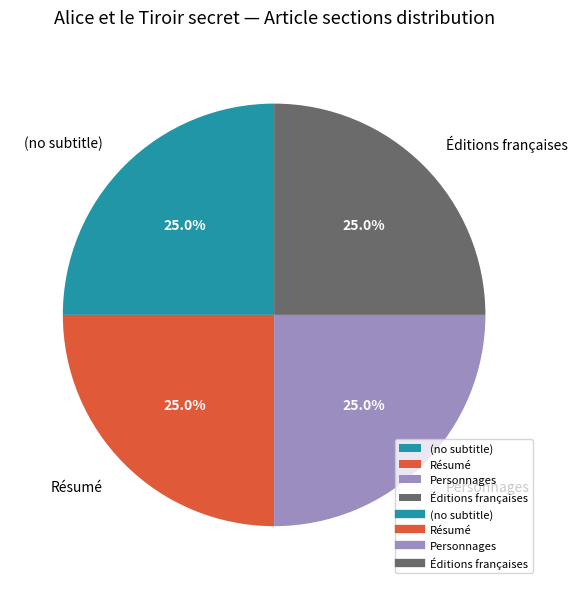

What portion of the pie excludes Résumé?

75.0%